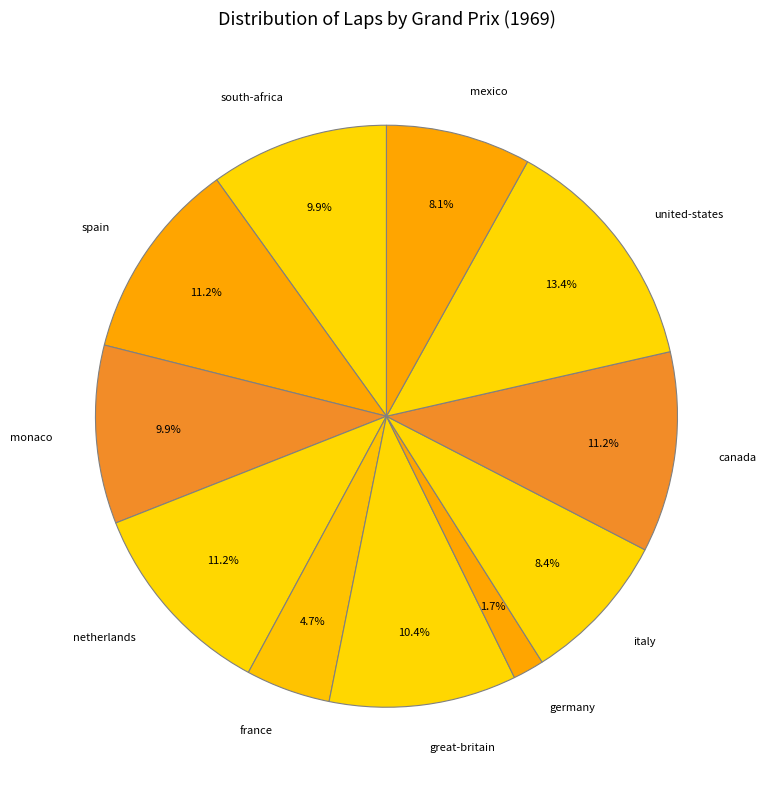

Count the number of slices in the pie.

11